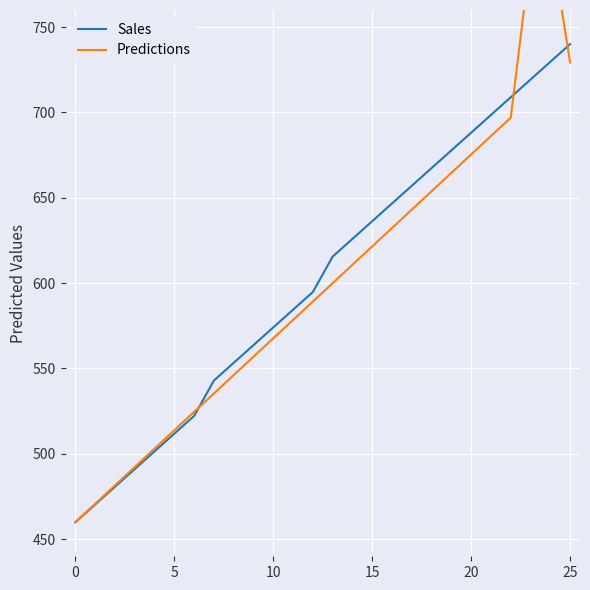

Reading left to right, list all the values displayed in this chart.

Sales: 460.0	470.4	480.7	491.1	501.5	511.9	522.2	543.0	553.3	563.7	574.1	584.4	594.8	615.6	625.9	636.3	646.7	657.0	667.4	677.8	688.1	698.5	708.9	719.3	729.6	740.0
Predictions: 460.0	470.8	481.5	492.3	503.1	513.8	524.6	535.4	546.2	556.9	567.7	578.5	589.2	600.0	610.8	621.5	632.3	643.1	653.8	664.6	675.4	686.2	696.9	791.7	802.5	729.2